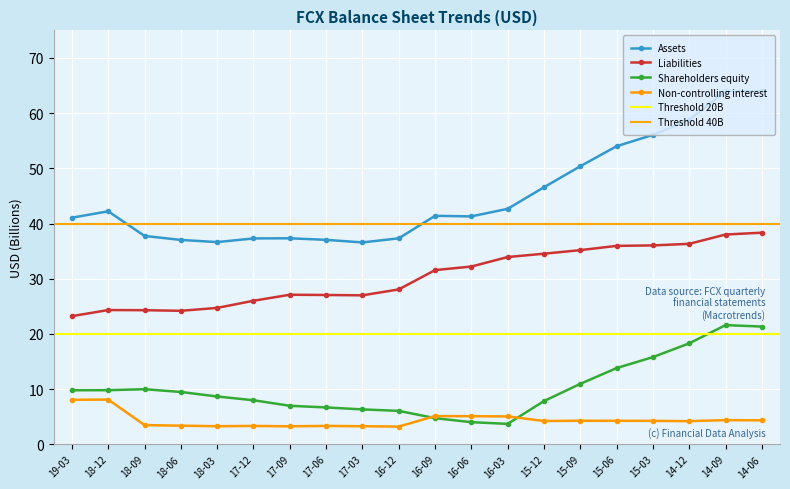

What is the difference between the maximum and minimum values in the Assets series?

27.4